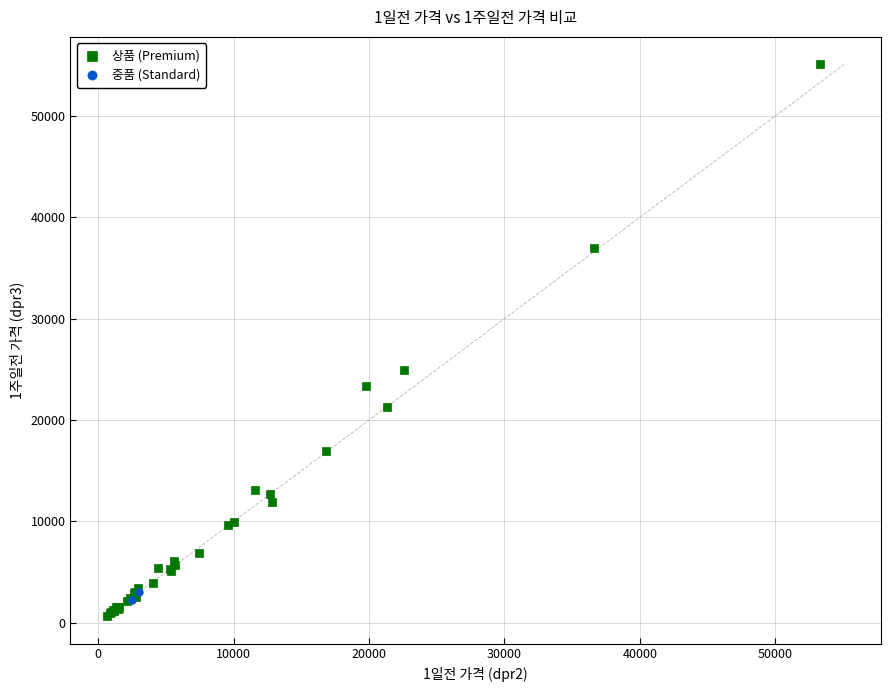

What are all the series names shown in the legend?

상품 (Premium), 중품 (Standard)